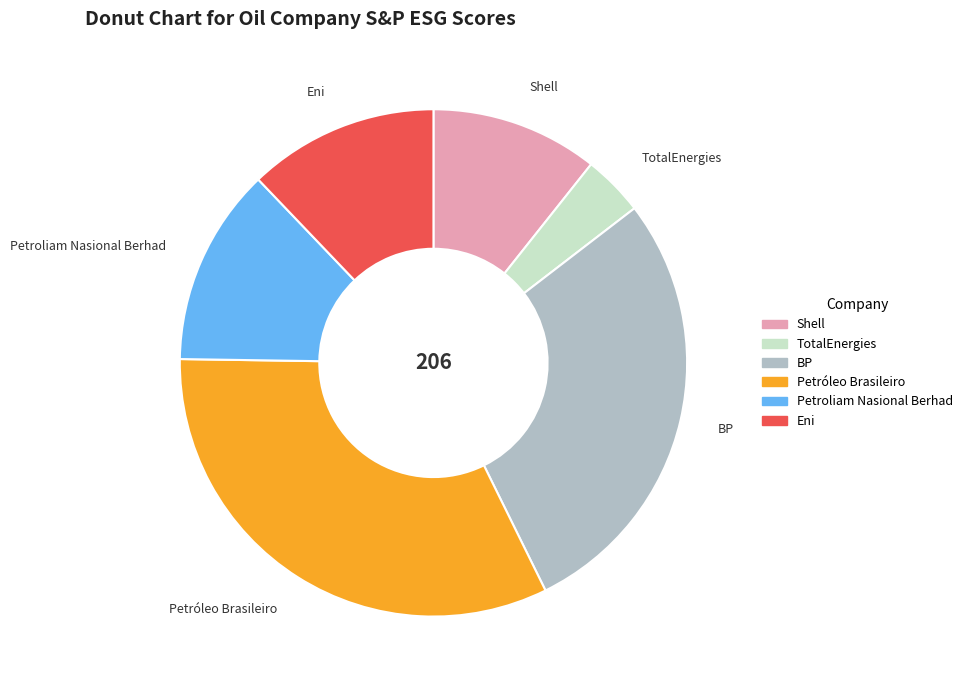

Between TotalEnergies and Shell, which is larger?

Shell